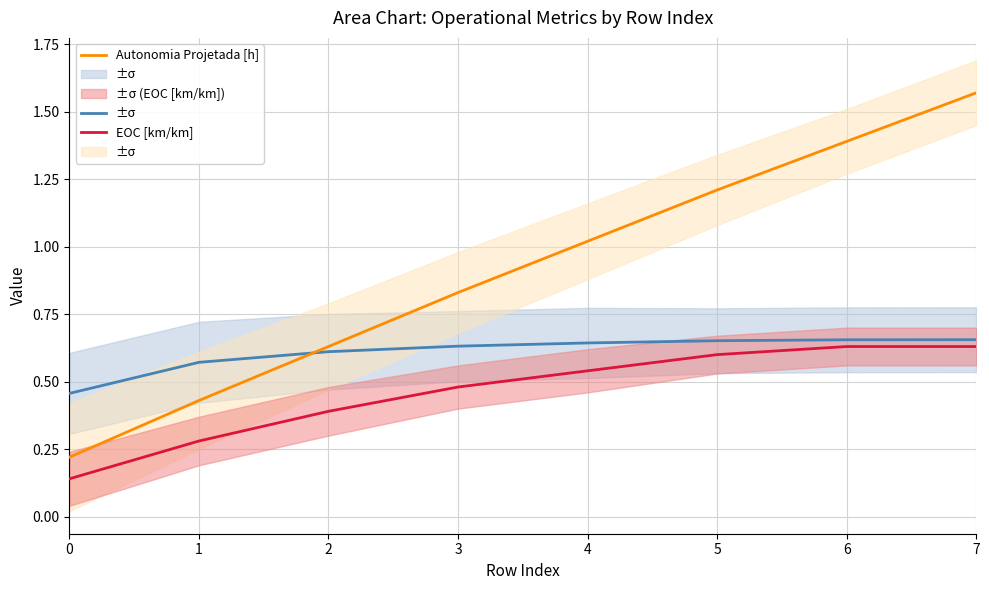

What is the sum of the EOC [km/km] values at 3 and 0?

0.6